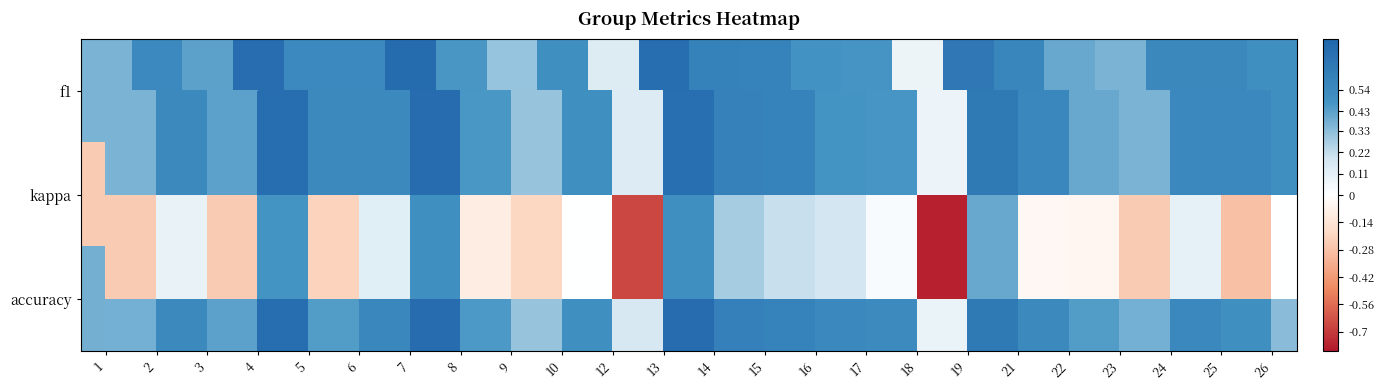

At which category does the chart reach its peak across all series?

7